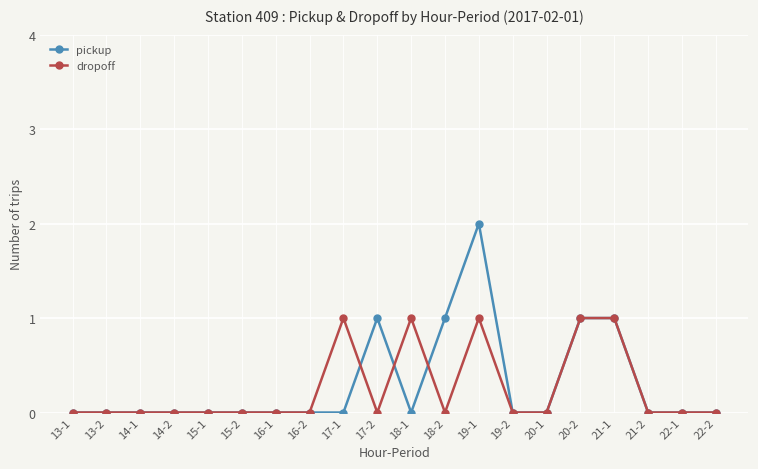

At which category is the sum across all series the highest?

19-1